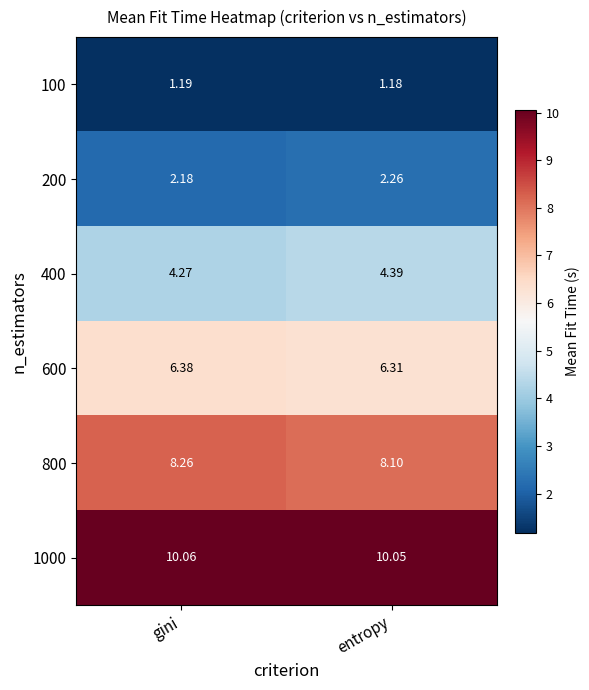

At which label does 200 reach its minimum?

gini